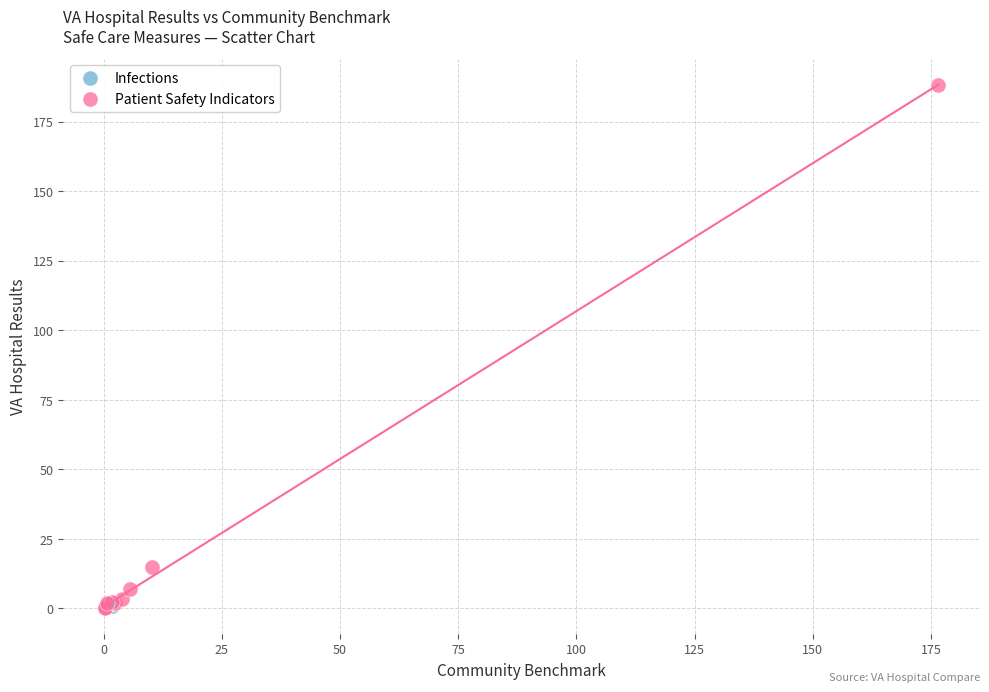

What are all the series names shown in the legend?

Infections, Patient Safety Indicators